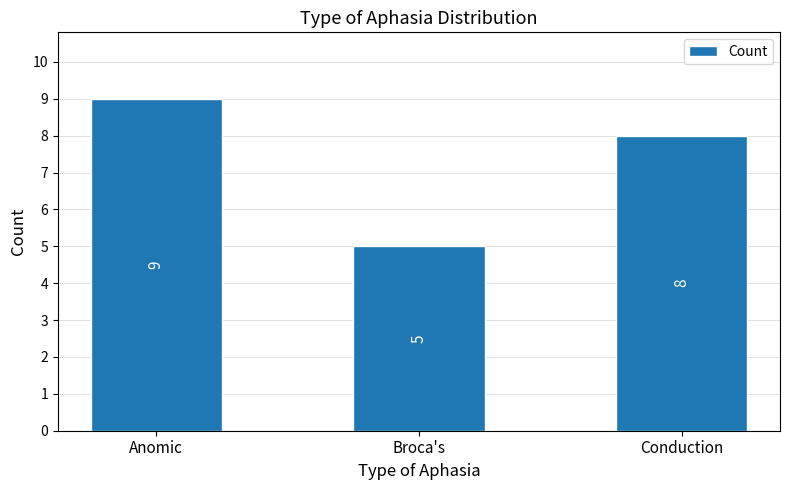

Reading right to left, what are all the values shown in this chart?

Conduction=8	Broca's=5	Anomic=9